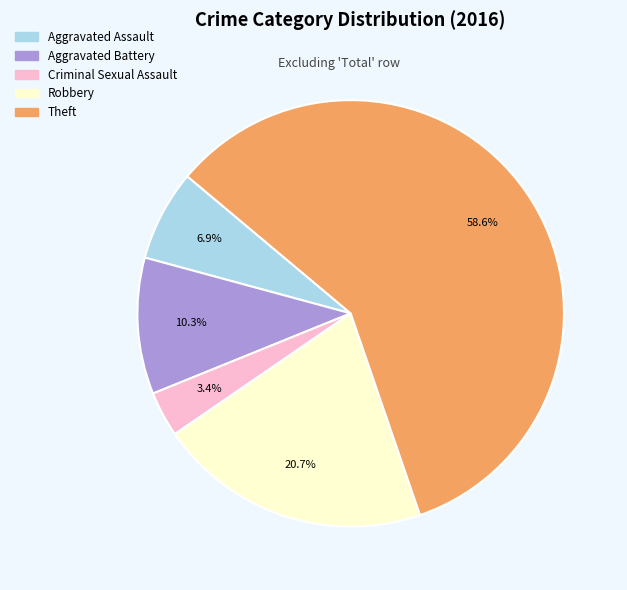

To the nearest percent, what percentage of the pie is Criminal Sexual Assault?

3%